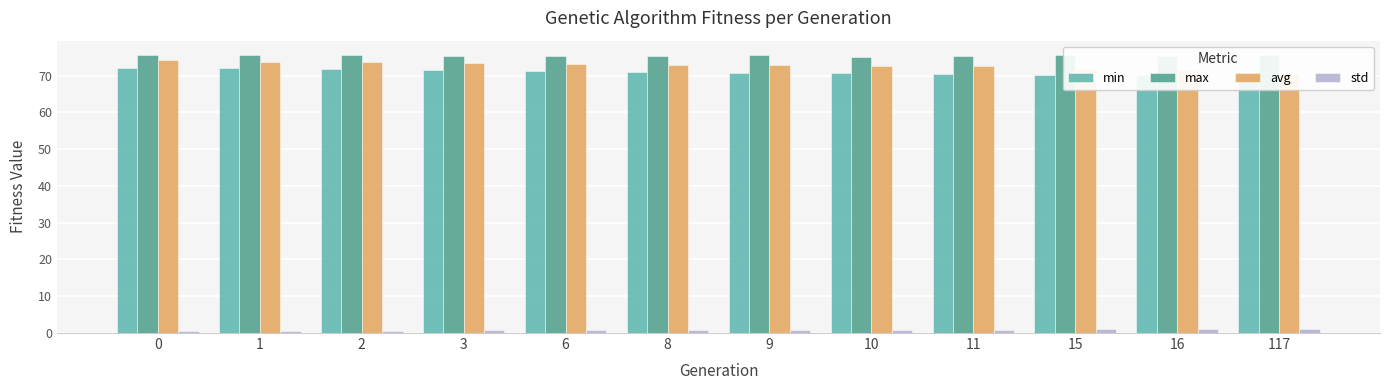

What are all the series names shown in the legend?

min, max, avg, std